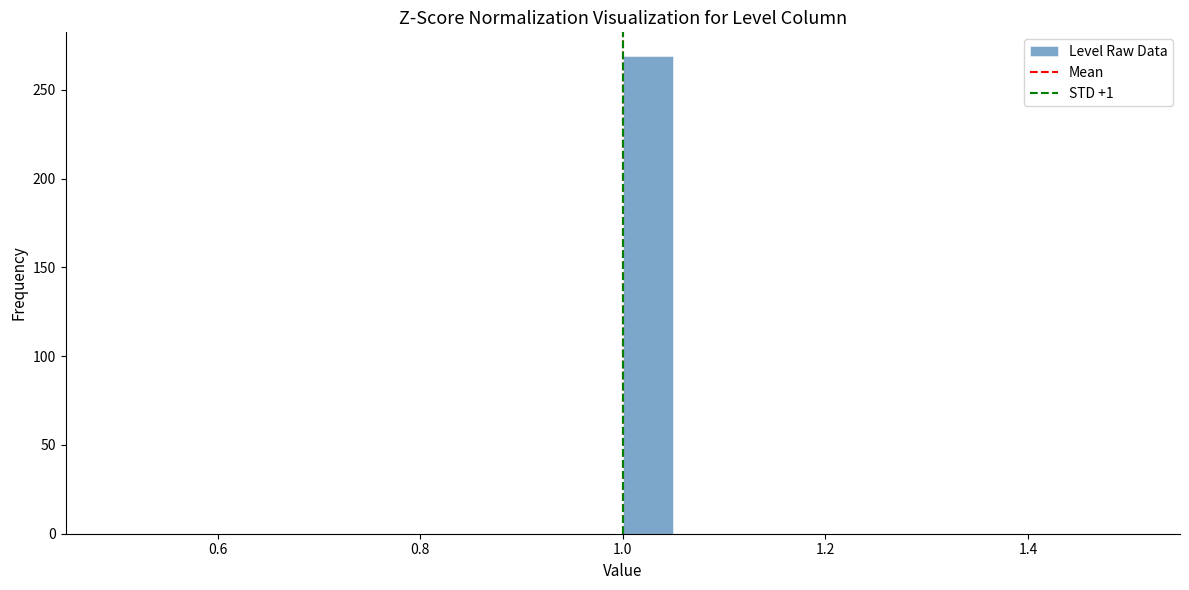

Read against the x-axis, roughly where is the centre of the tallest bar?

1.02